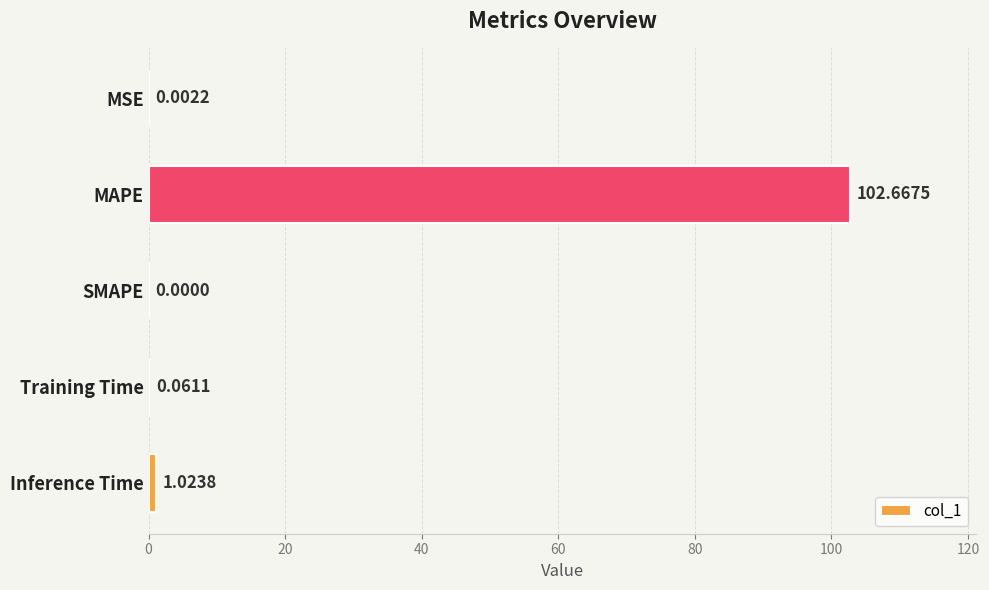

Which has a higher value, Inference Time or MSE?

Inference Time